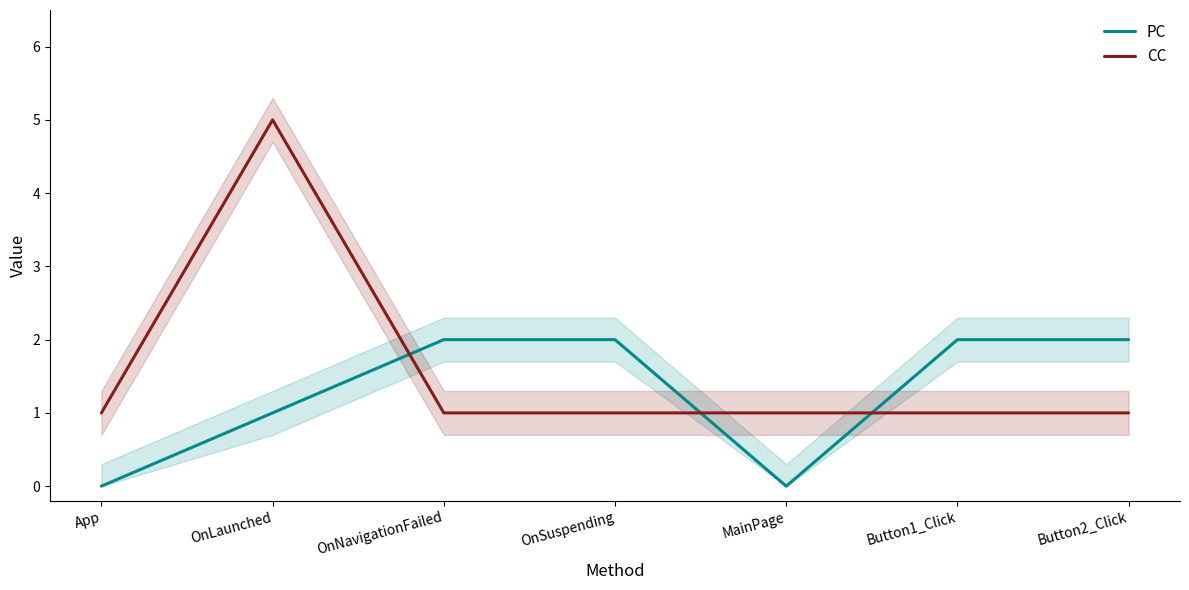

What are all the series names shown in the legend?

PC, CC